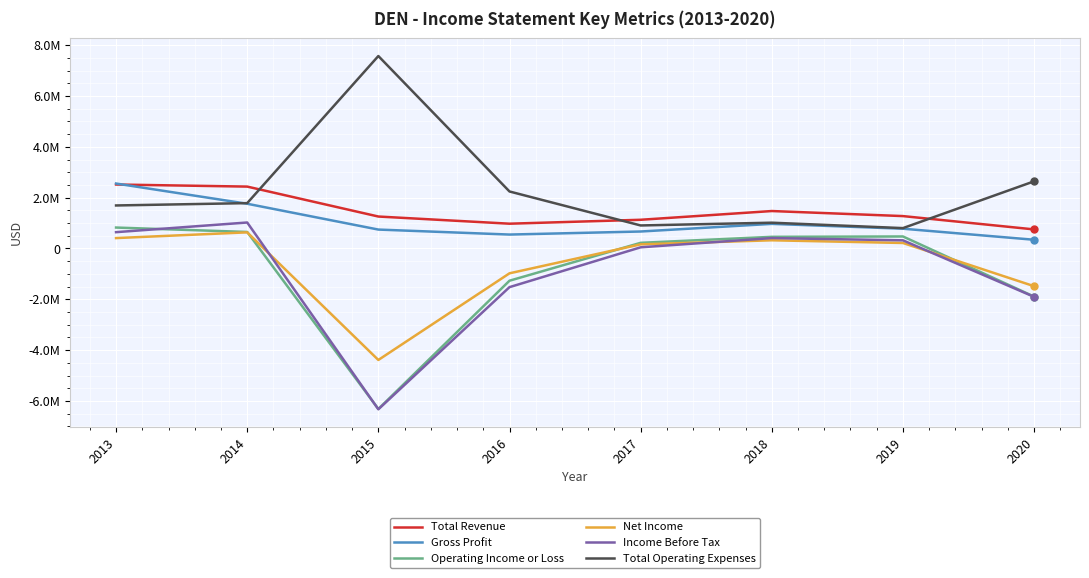

True or false: Gross Profit and Income Before Tax intersect in this chart.

False